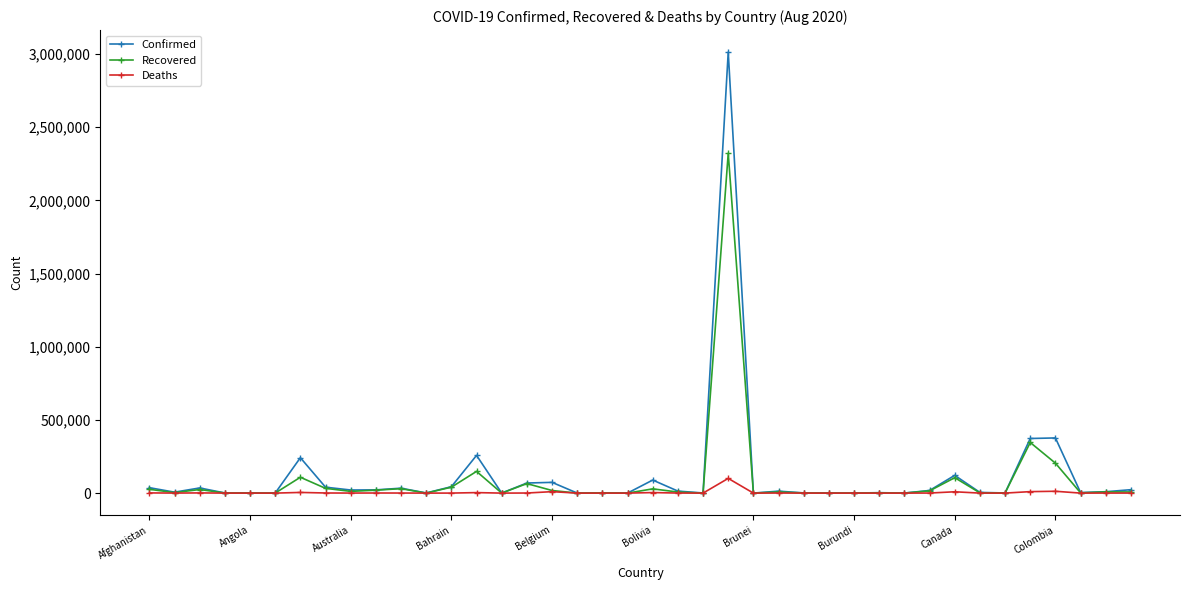

Does the chart have visible grid lines?

No